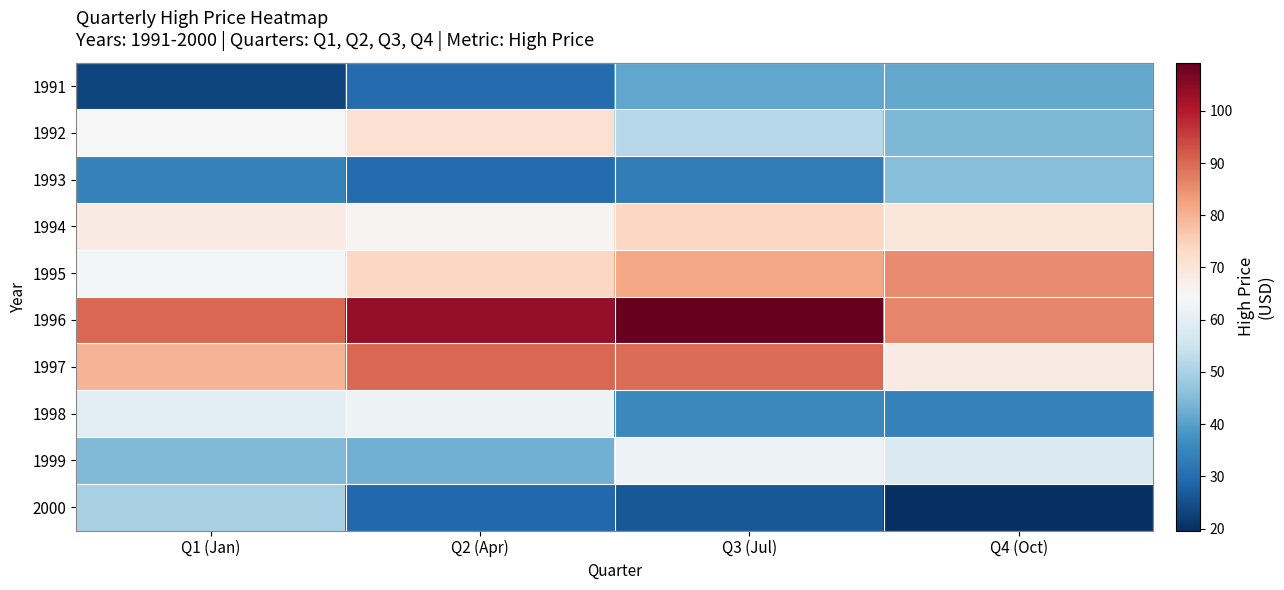

At which category is the sum across all series the highest?

Q3 (Jul)